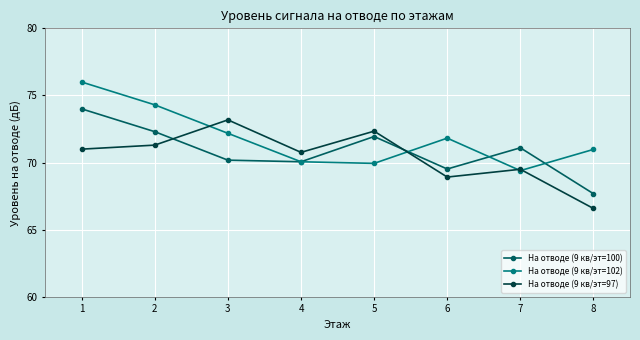

Rank the series at 6 from lowest to highest value.

На отводе (9 кв/эт=97), На отводе (9 кв/эт=100), На отводе (9 кв/эт=102)